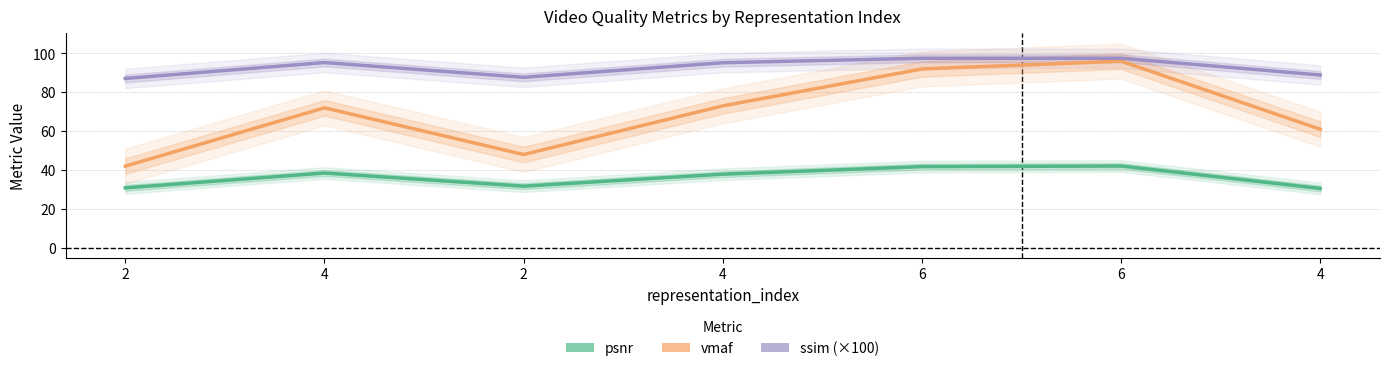

At which category does vmaf reach its first local valley?

2